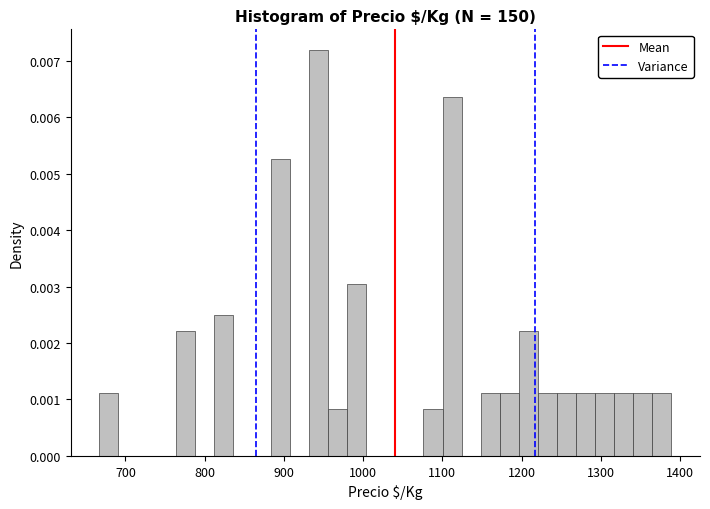

Read against the x-axis, roughly where is the centre of the tallest bar?

940